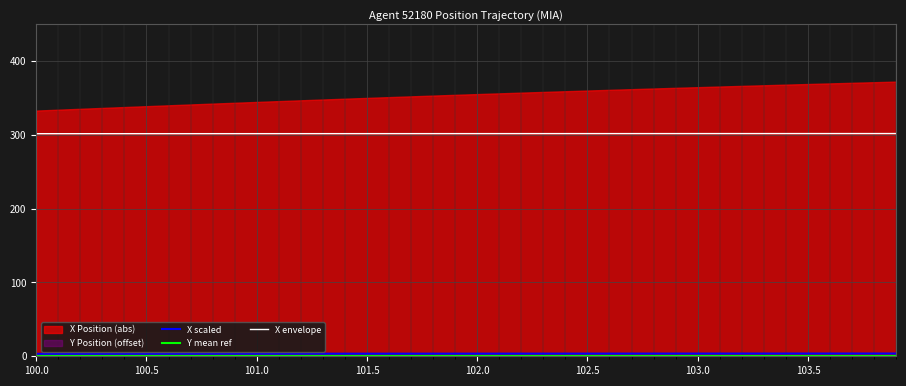

What is the maximum value for X envelope?

301.9